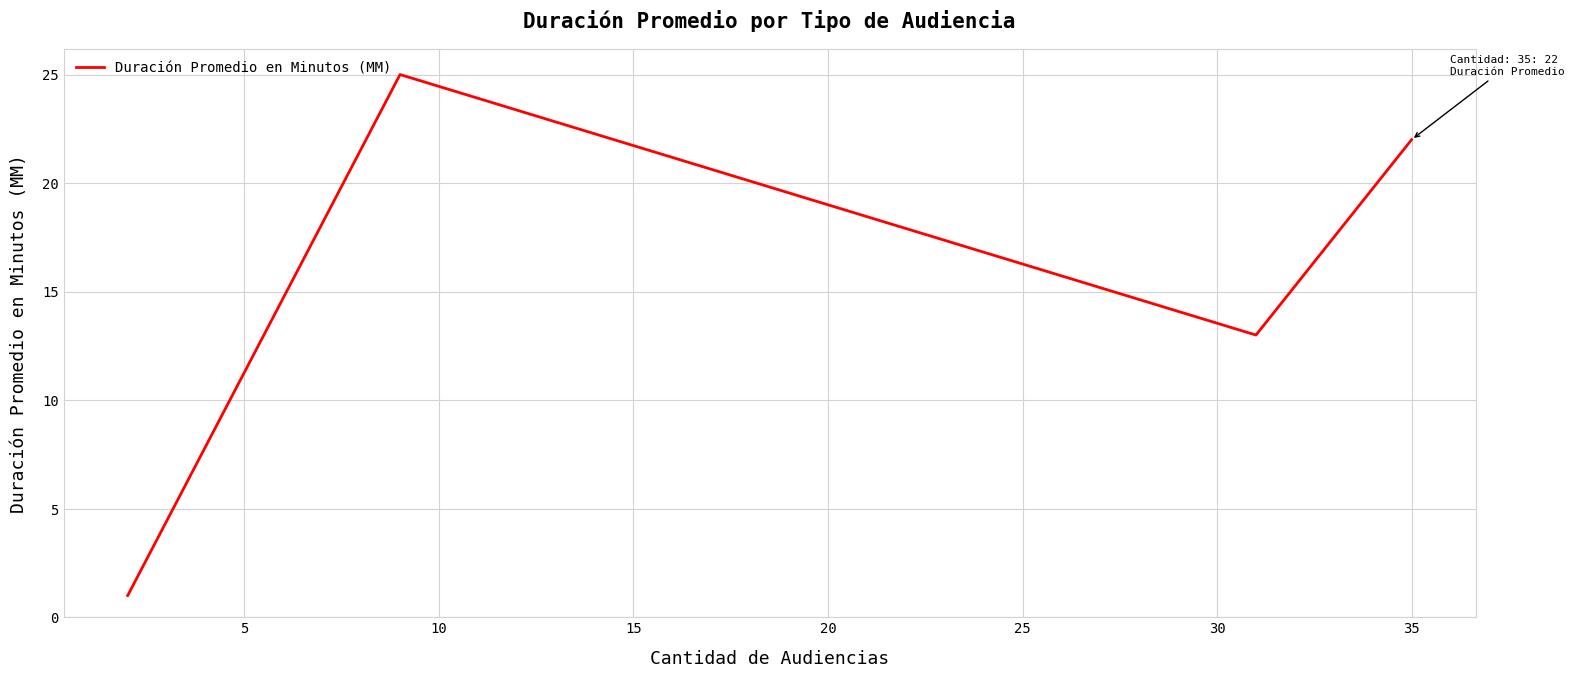

True or false: there are more than 1 points higher than both neighbors.

False